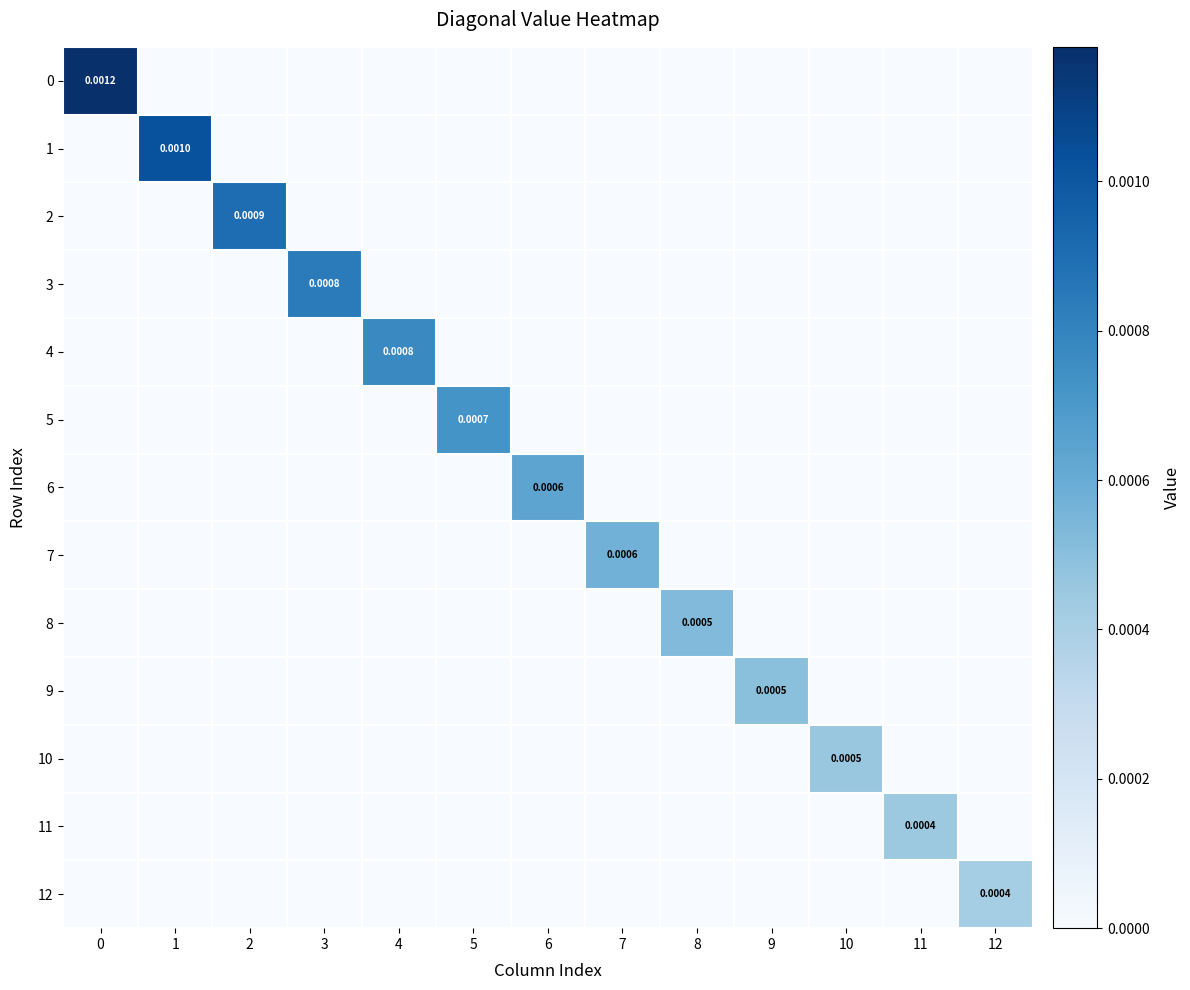

The value of 5 at 12 is 0.0. True or false?

True